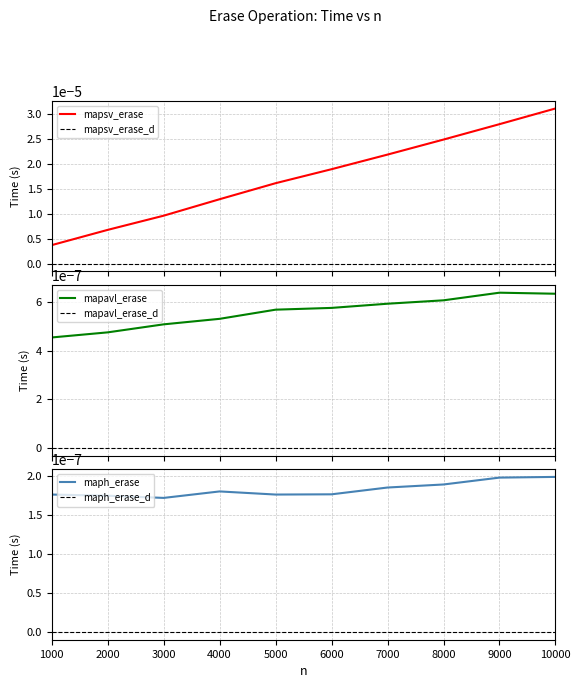

At how many categories does at least one series exceed 0?

10